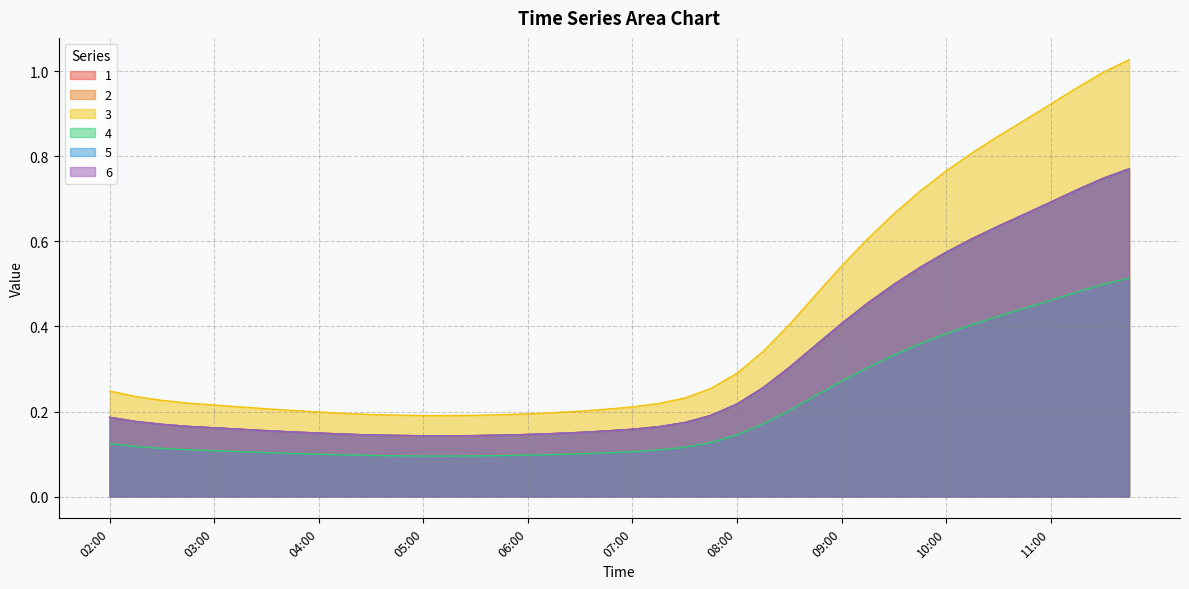

What is the smallest value displayed?

0.1